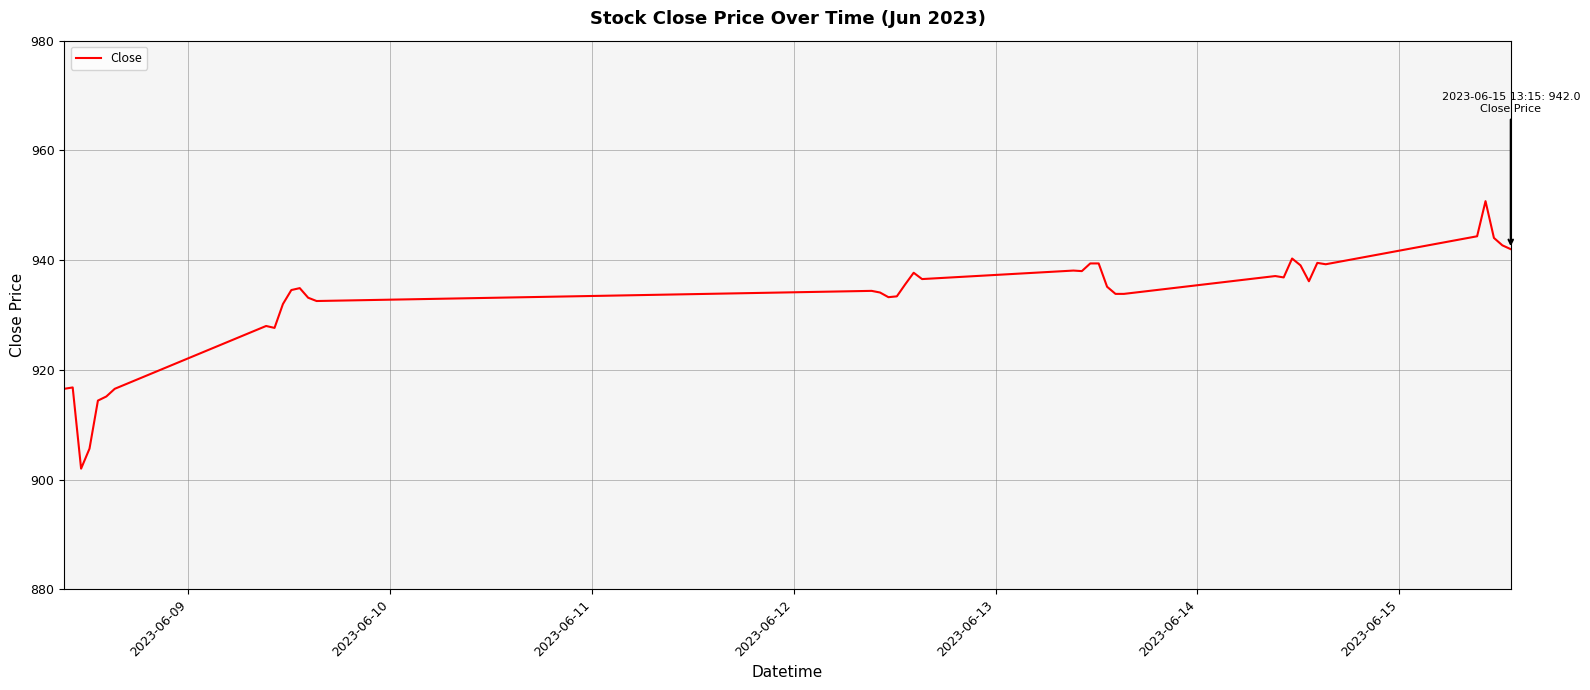

What is the minimum value shown in the chart?

902.0